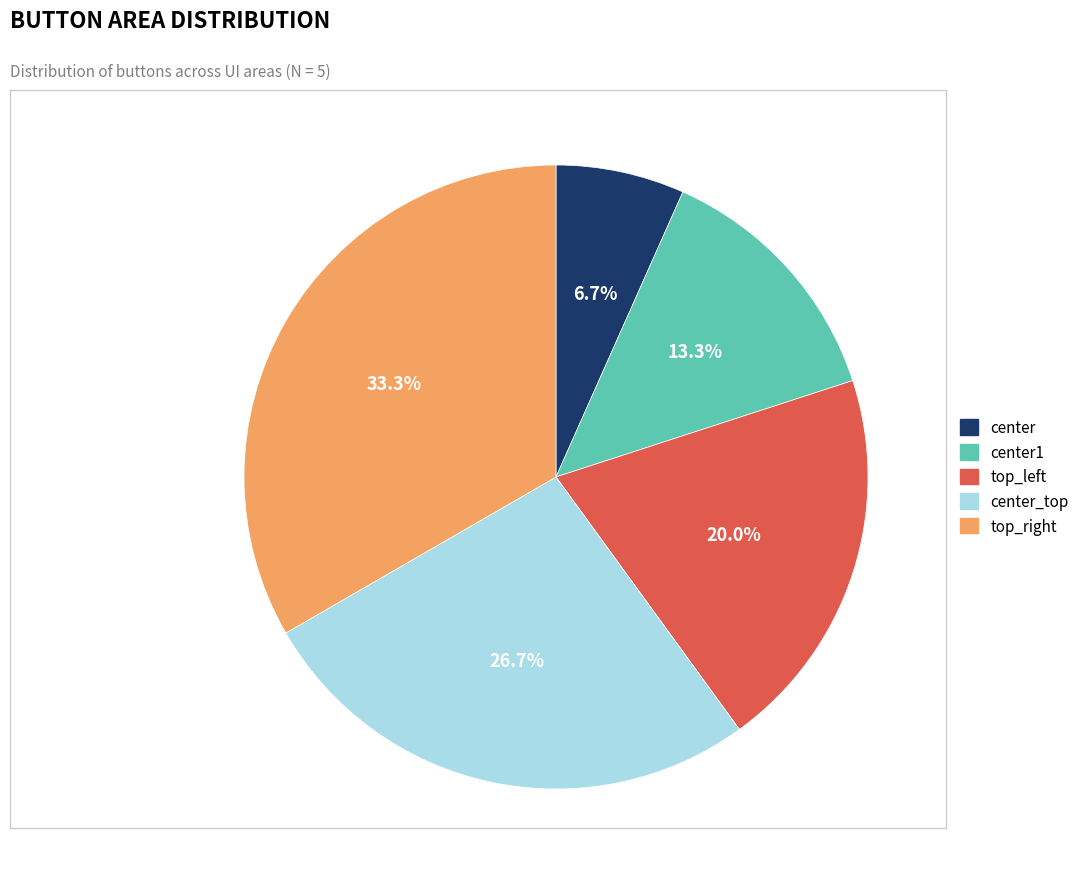

Do center and center_top together represent more than half of the pie?

No